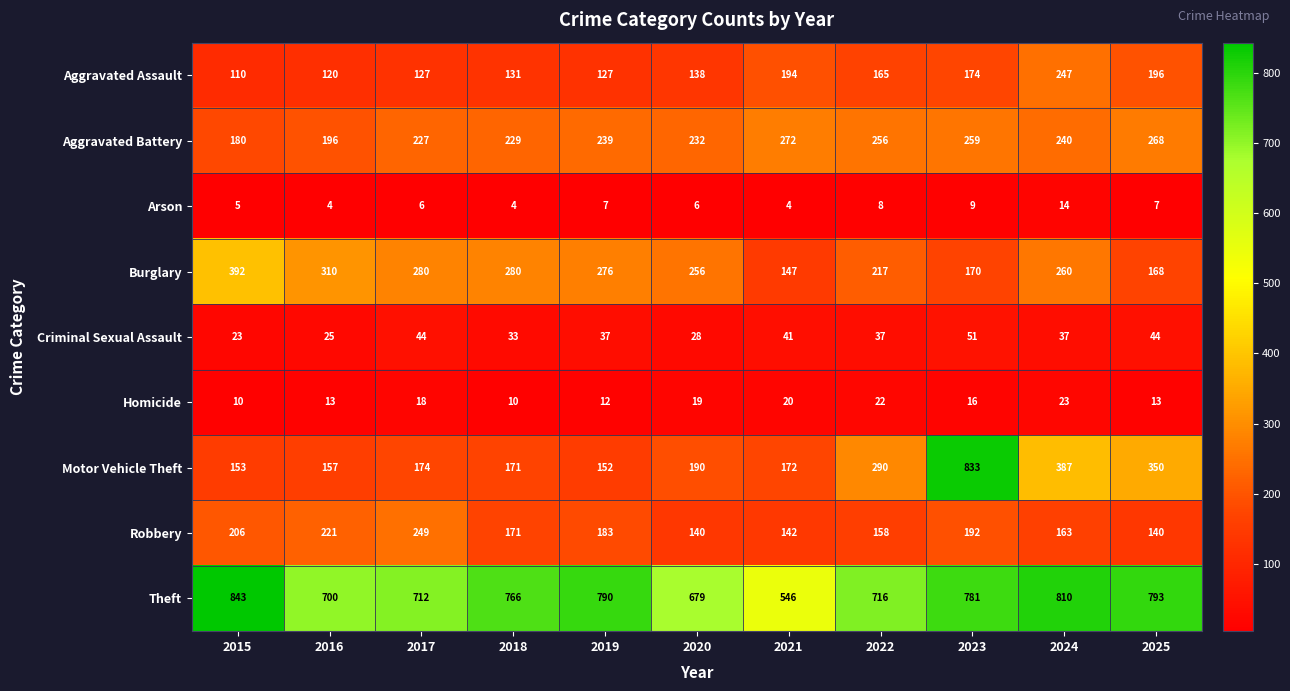

Rank the series at 2021 from highest to lowest value.

Theft, Aggravated Battery, Aggravated Assault, Motor Vehicle Theft, Burglary, Robbery, Criminal Sexual Assault, Homicide, Arson